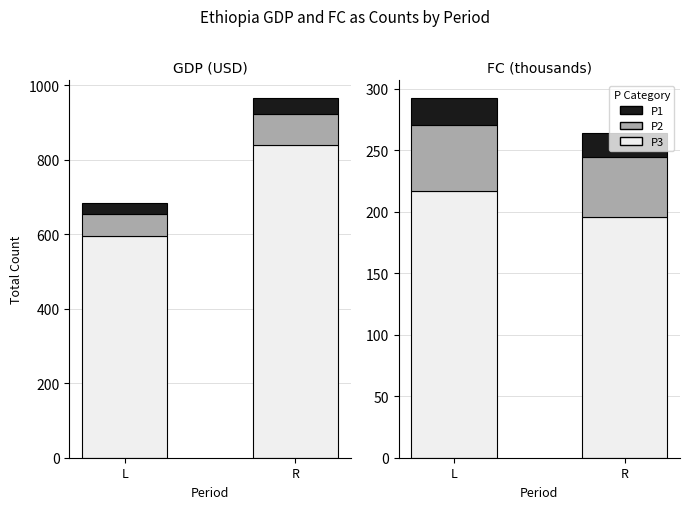

Which category has the highest value across all series?

L